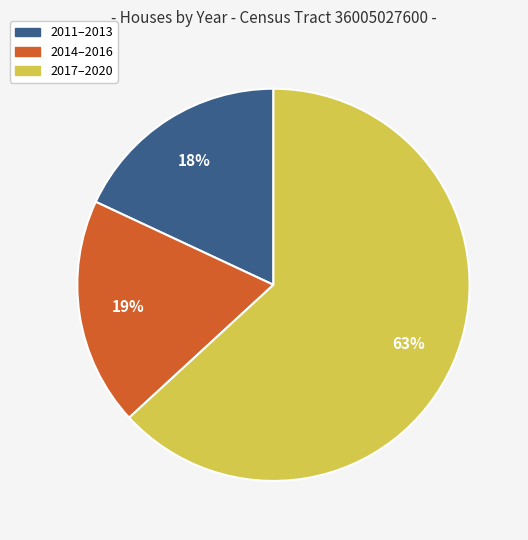

To the nearest percent, what is the average slice percentage?

33%